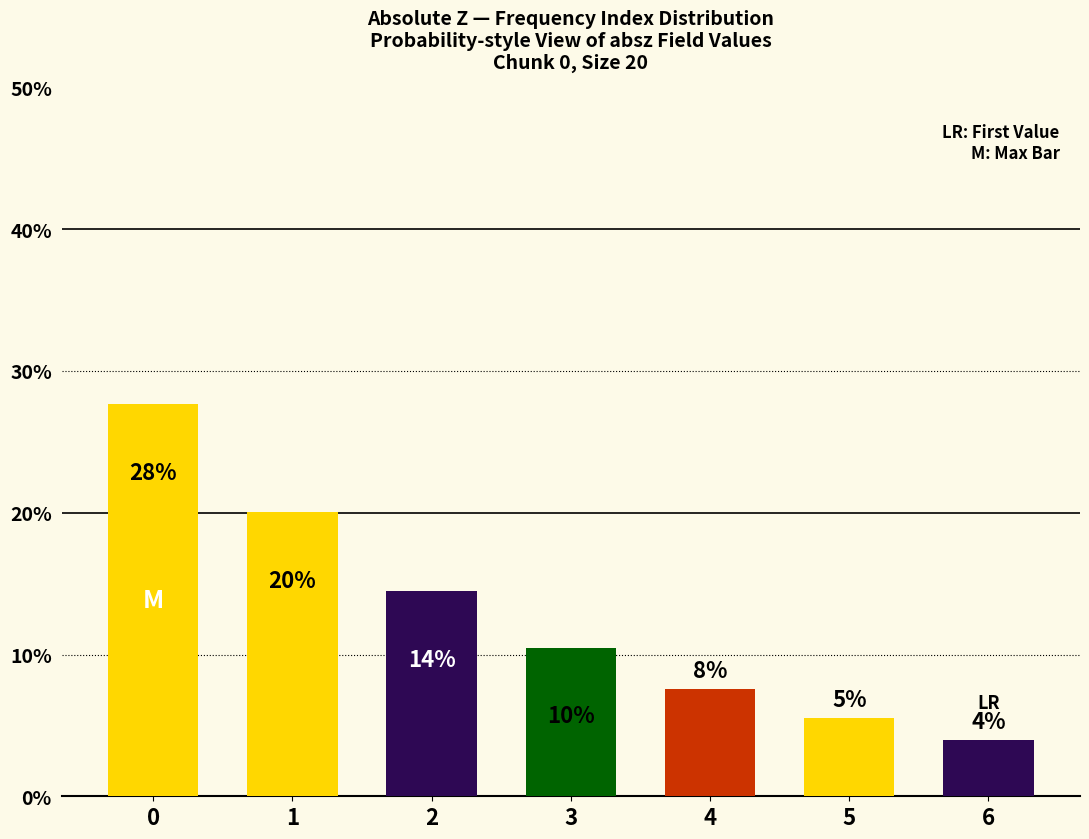

Is it true that the value at 3 is 10.5?

True